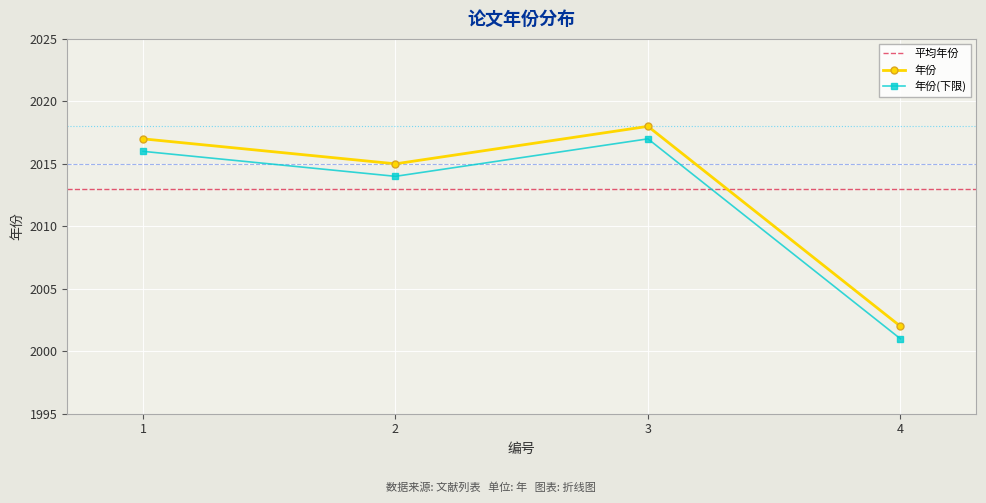

Rank the categories by value from highest to lowest.

3, 1, 2, 4